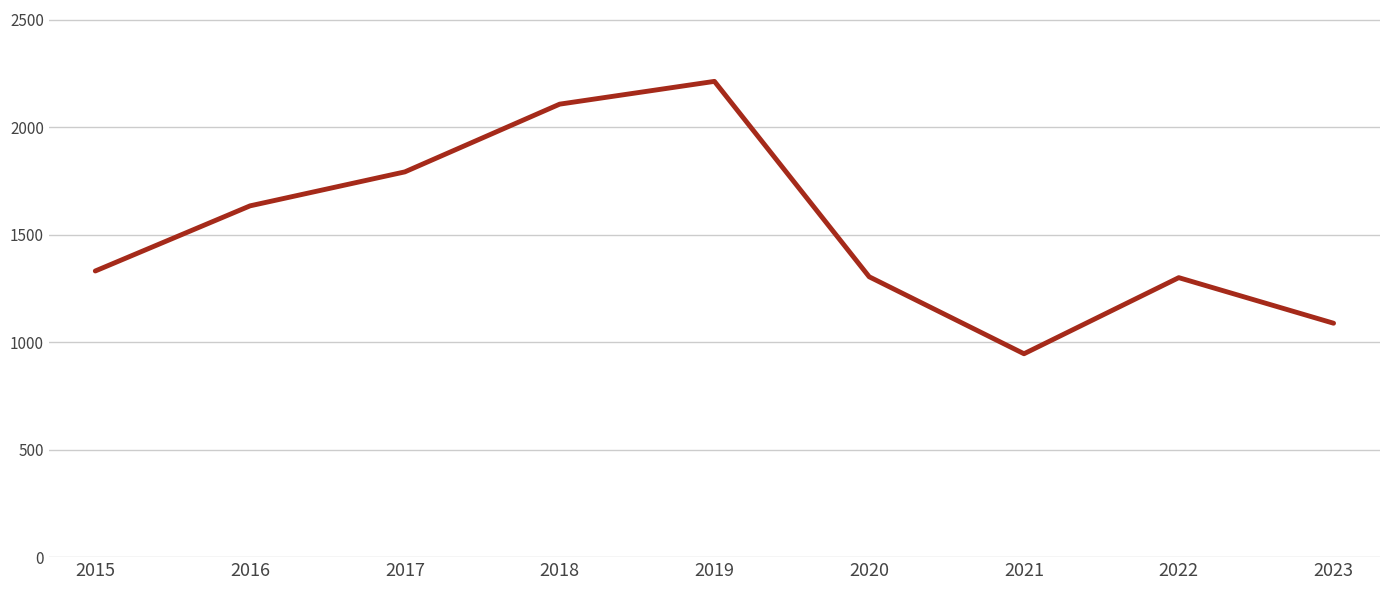

What is the difference between the values at 2022 and 2023?

212